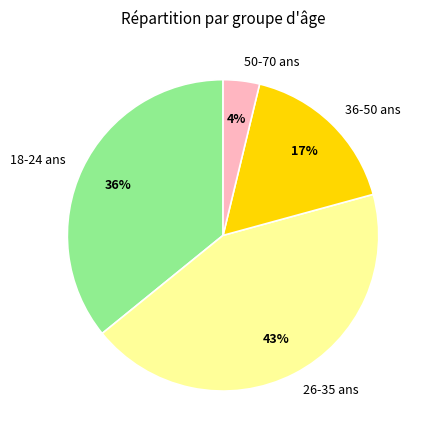

What is the largest slice in the pie chart?

26-35 ans